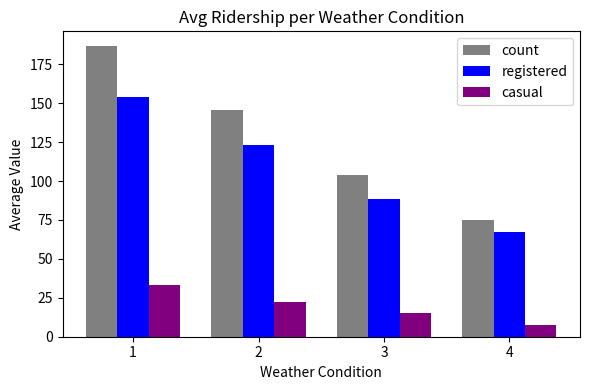

What are all the series names shown in the legend?

count, registered, casual